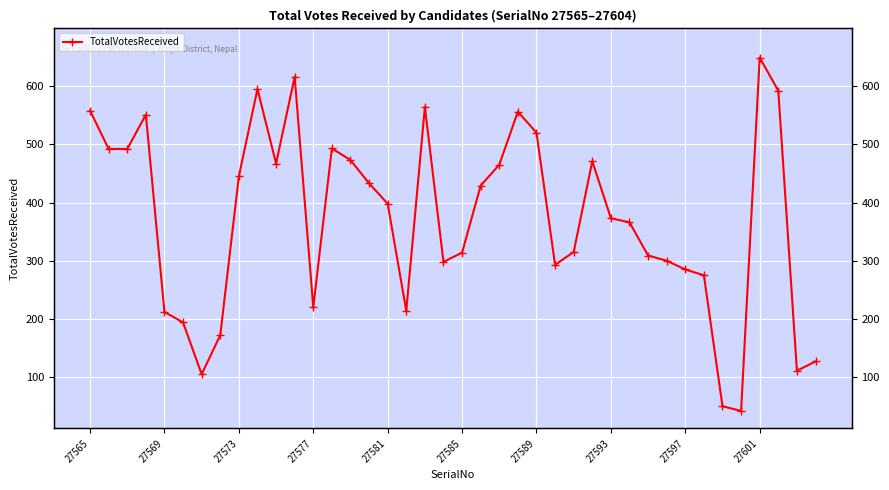

Count the number of data series in this chart.

1